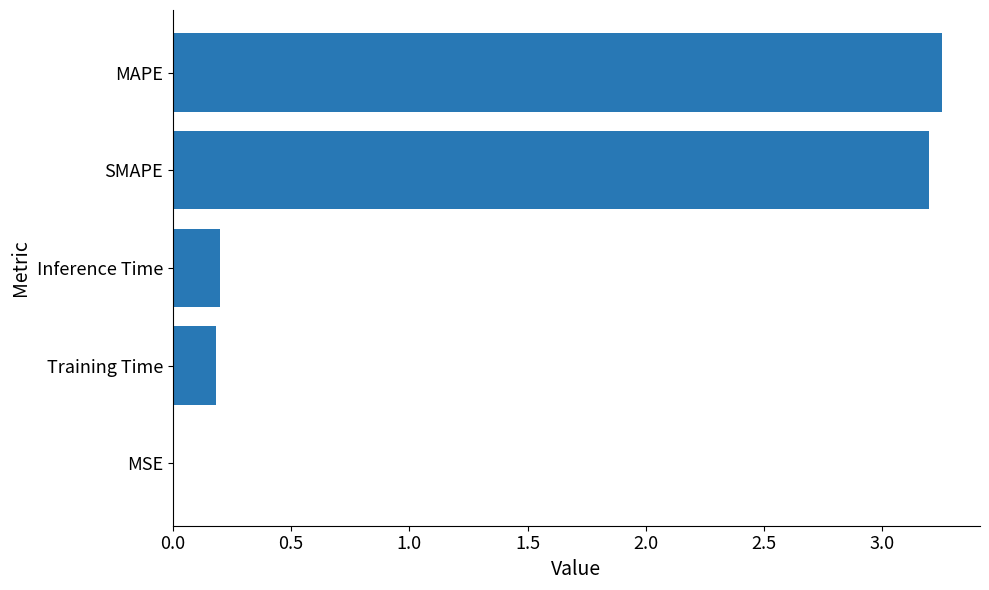

What is the sum of all values?

6.8